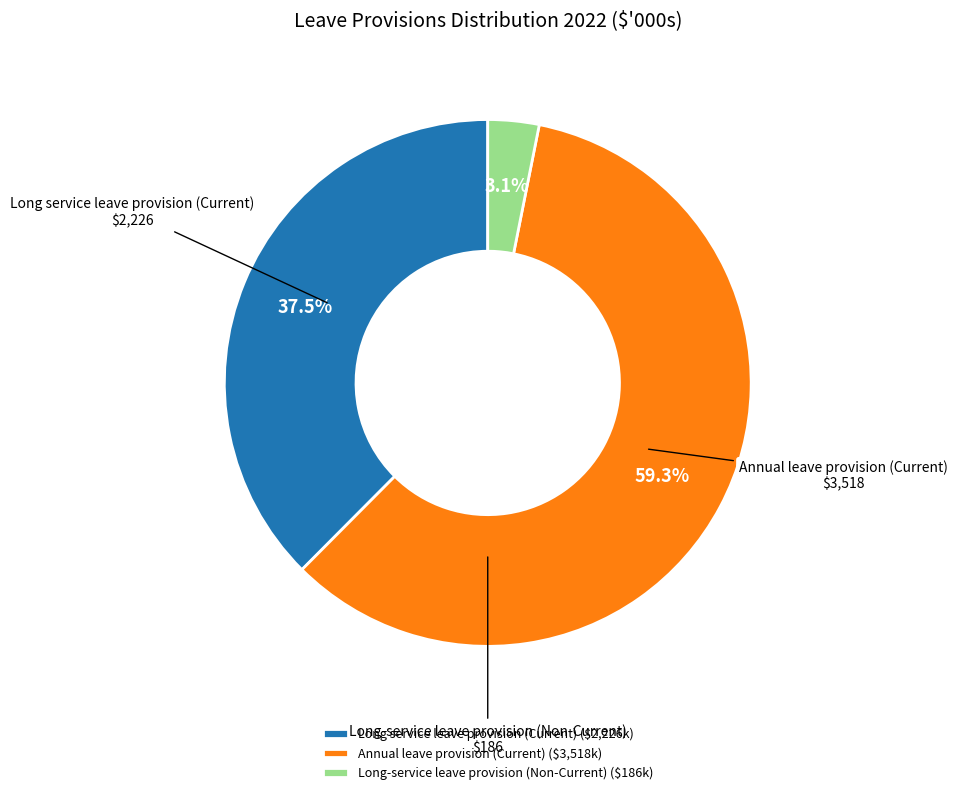

To the nearest percent, what is the average slice percentage?

33%